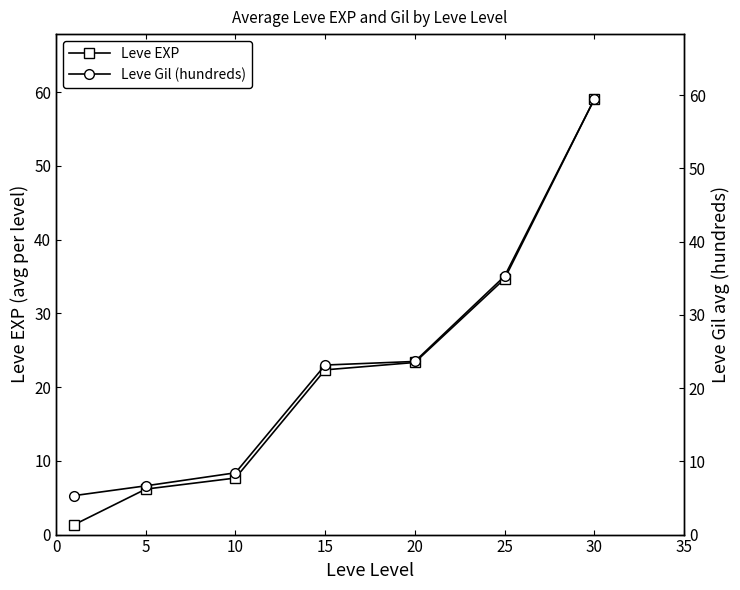

What is the value of the Leve Gil (hundreds) point at the 1st from the left?

5.3